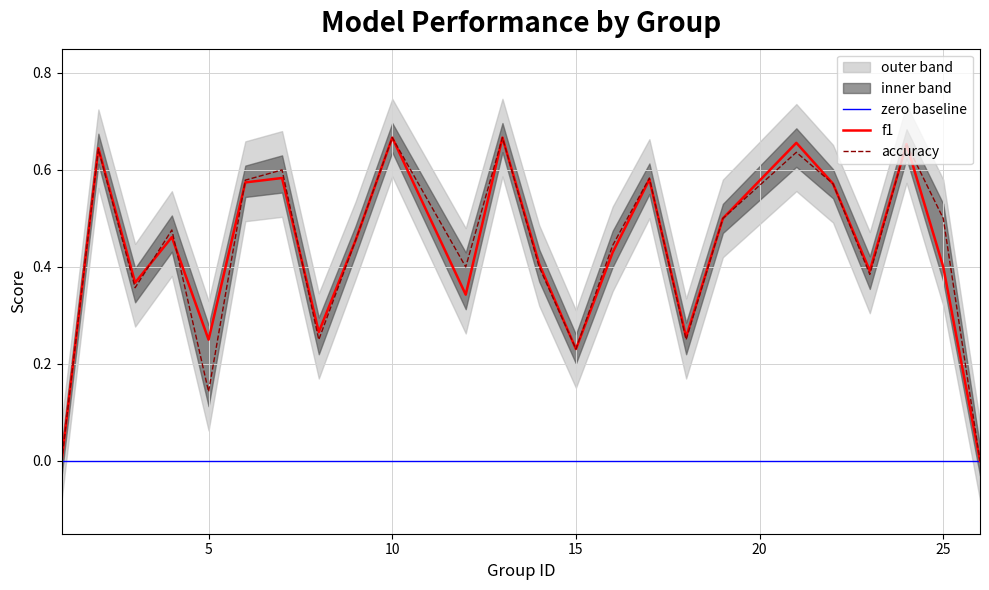

How many lines are shown in the chart?

2